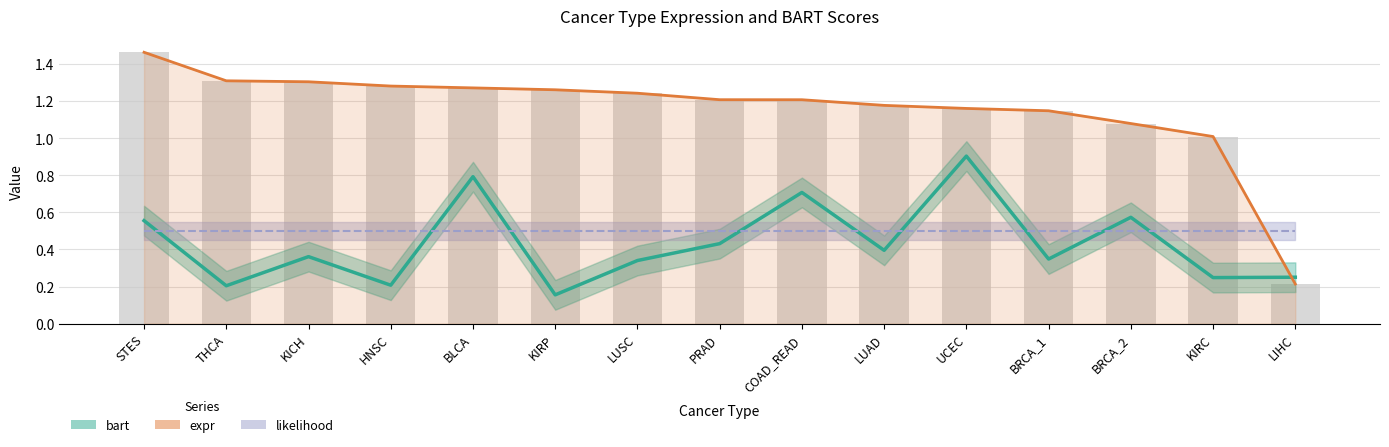

How many distinct data groups are displayed?

3